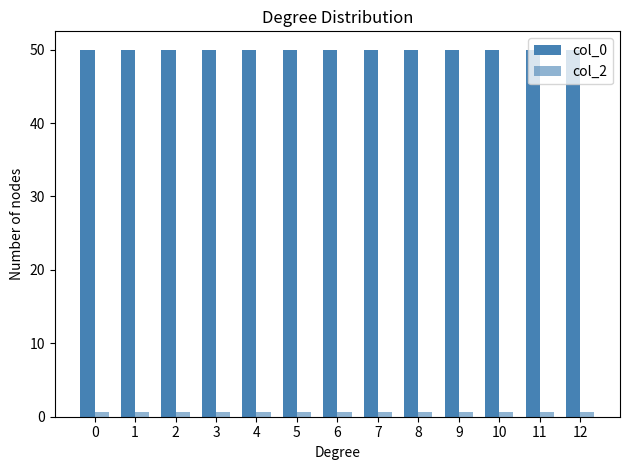

How many bars are there in each group?

2